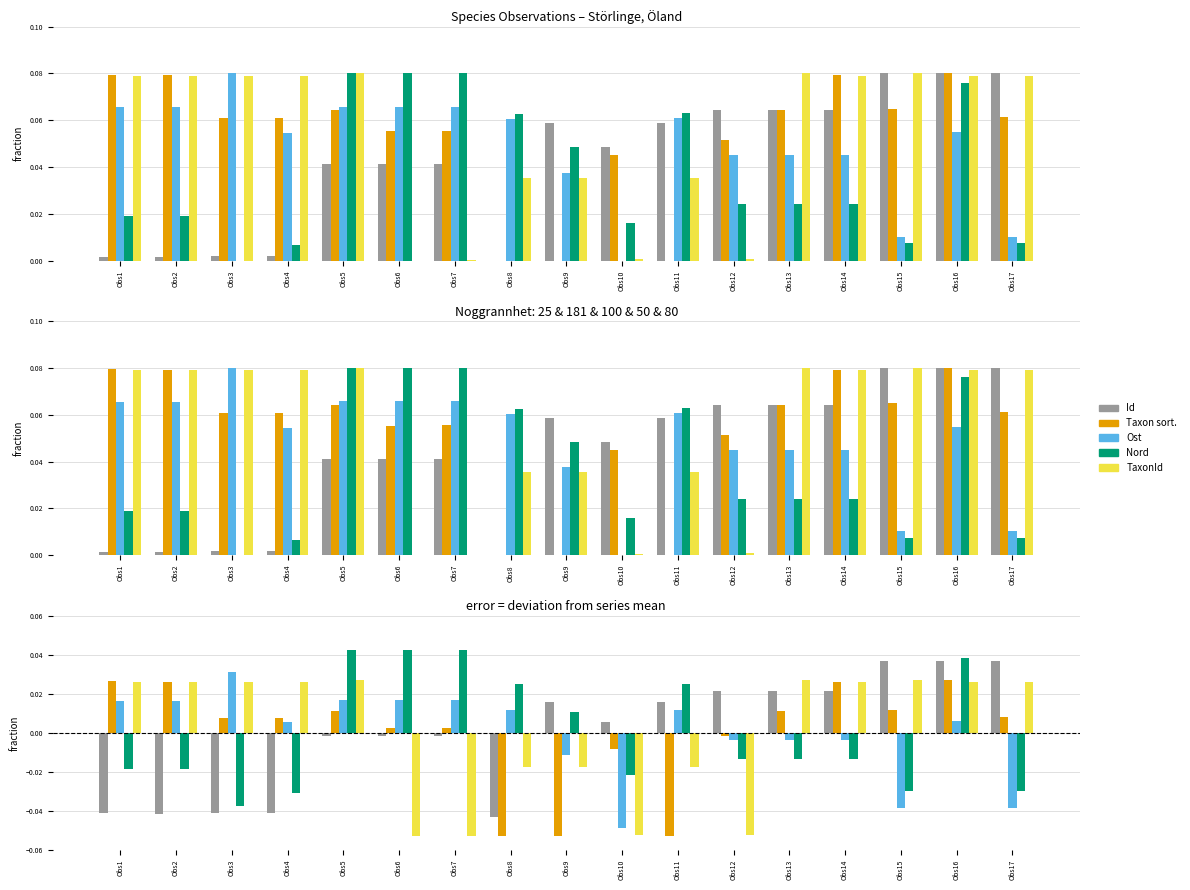

What is the difference between the maximum and minimum values in the Taxonsorteringsordning series?

0.1